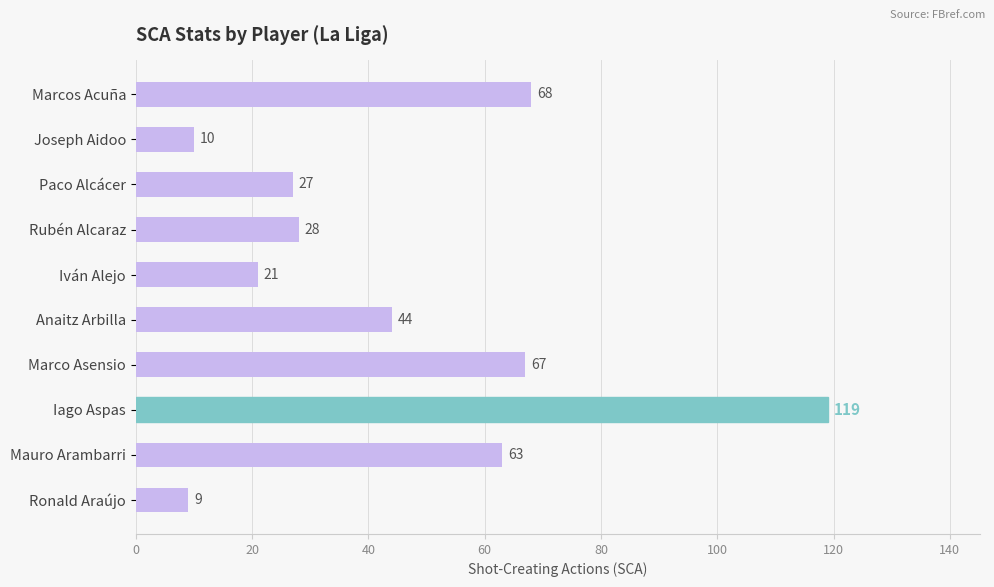

What position from the bottom is Joseph Aidoo?

9